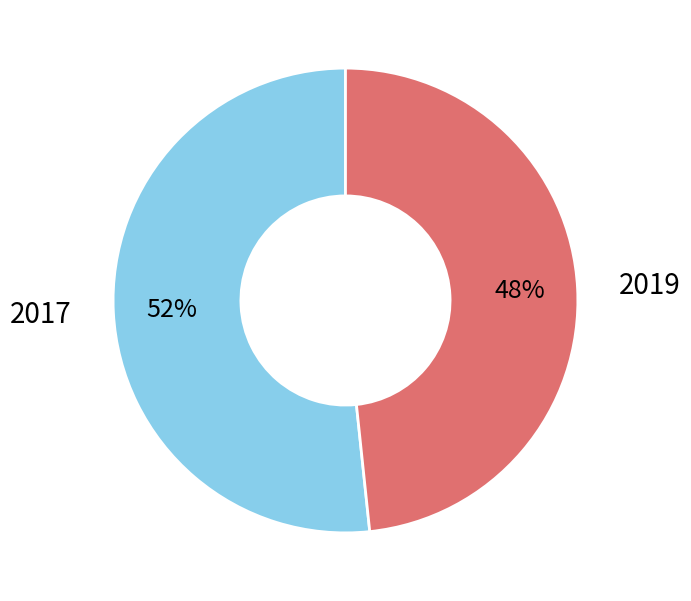

To the nearest percent, what percentage of the pie is 2017?

52%